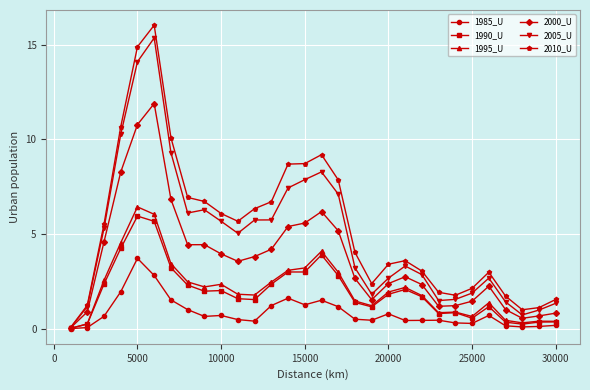

What is the greatest value displayed?

16.0